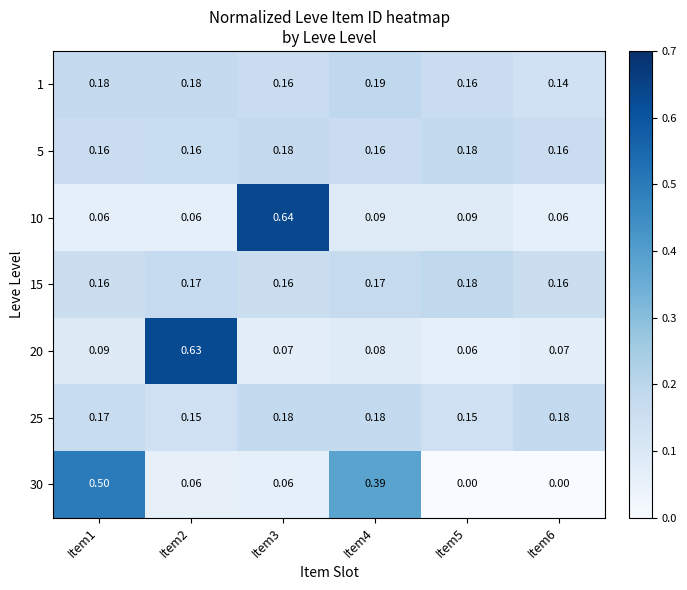

Is the value of 10 at Item5 greater than the value of 25 at Item2?

No